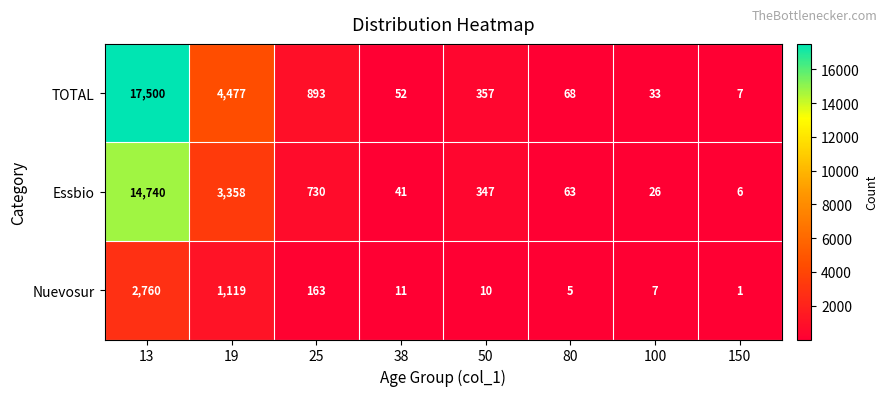

Is it true that TOTAL equals 7 at 150?

True